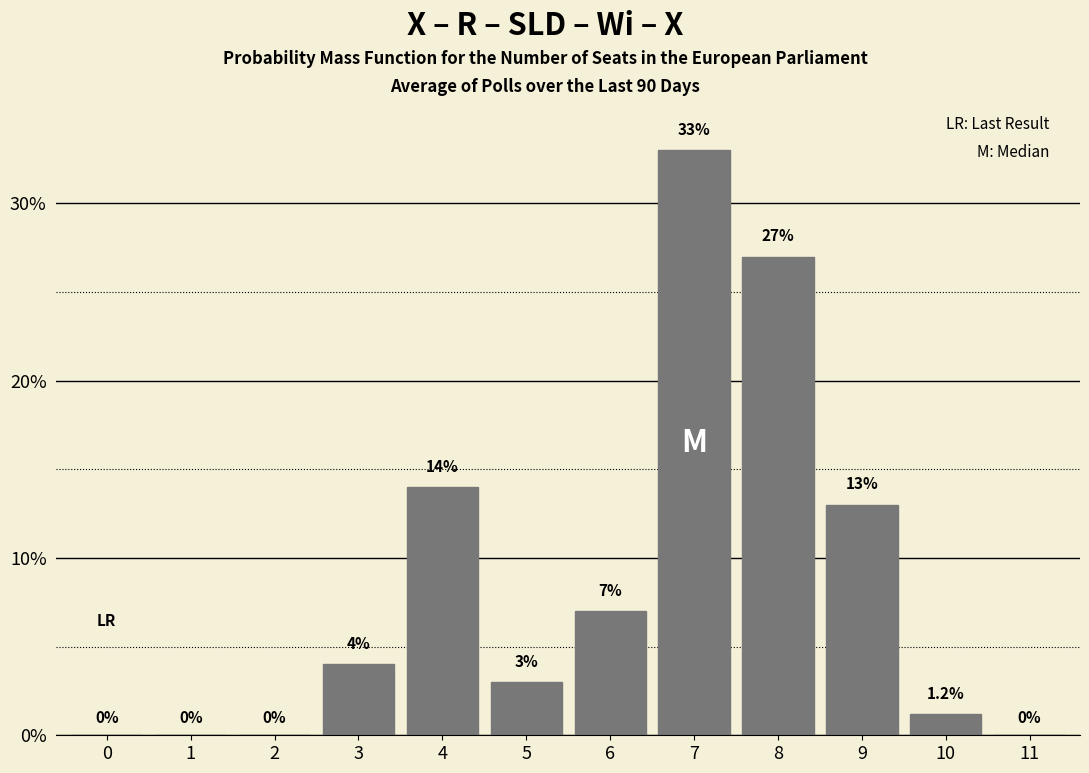

Reading right to left, extract all data points from this chart.

11=0.0	10=1.2	9=13.0	8=27.0	7=33.0	6=7.0	5=3.0	4=14.0	3=4.0	2=0.0	1=0.0	0=0.0